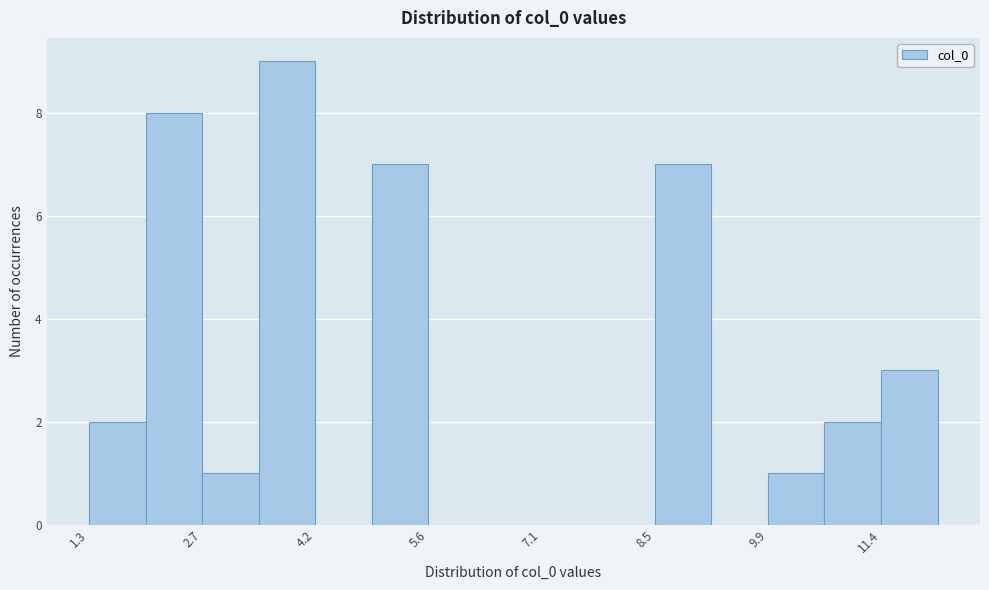

Read against the x-axis, roughly where is the centre of the tallest bar?

3.8